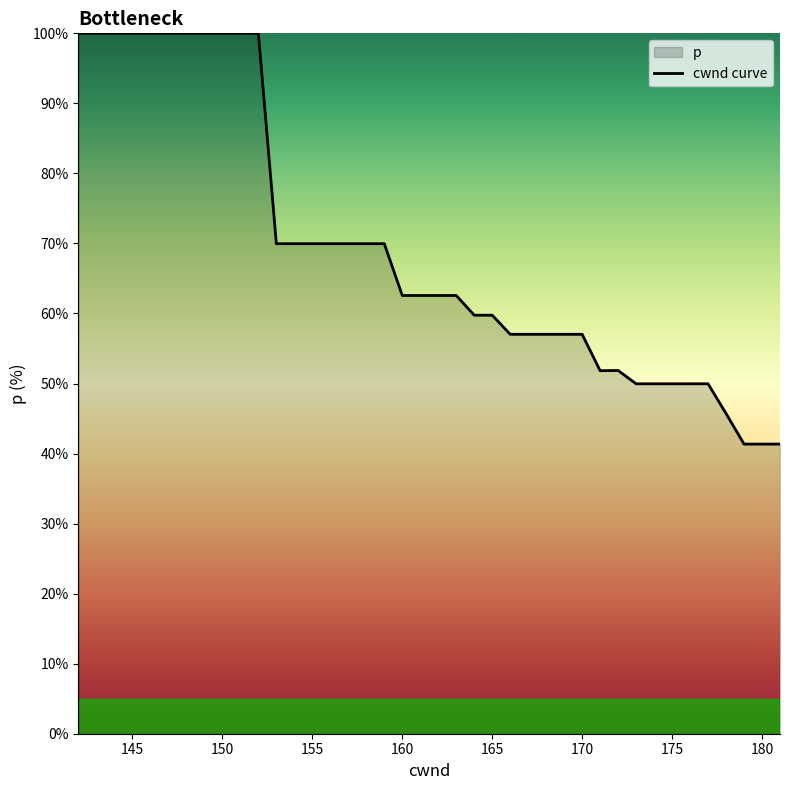

True or false: the data shows 30.1 at 160.

False